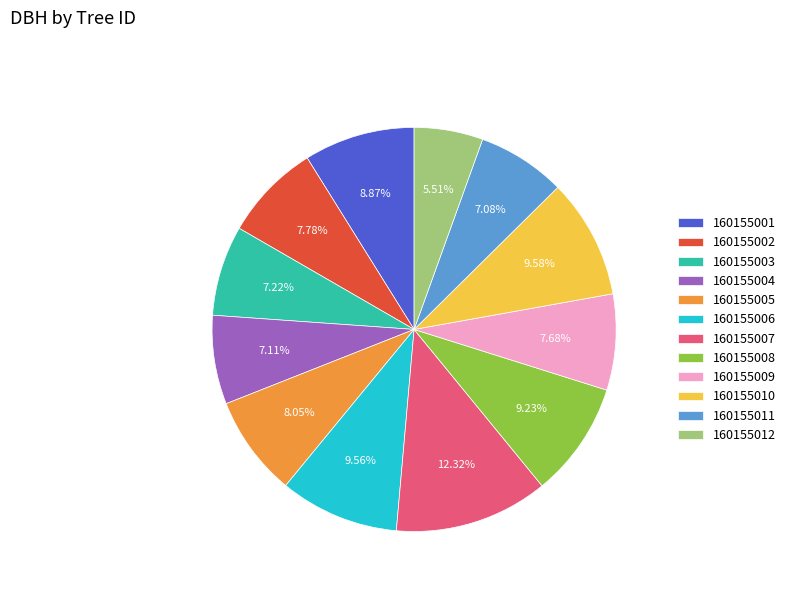

Do 160155008 and 160155002 together represent more than half of the pie?

No